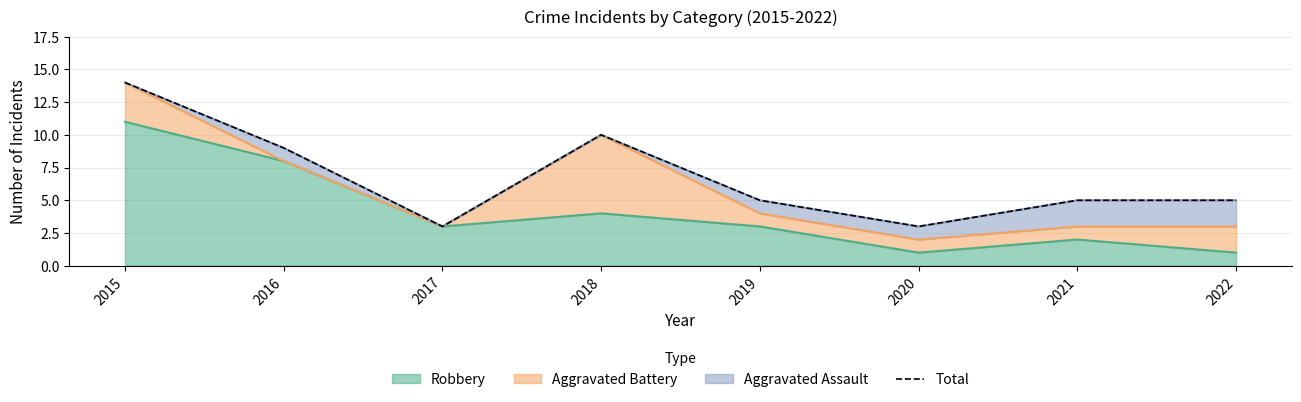

Reading left to right, list all the values displayed in this chart.

14	9	3	10	5	3	5	5